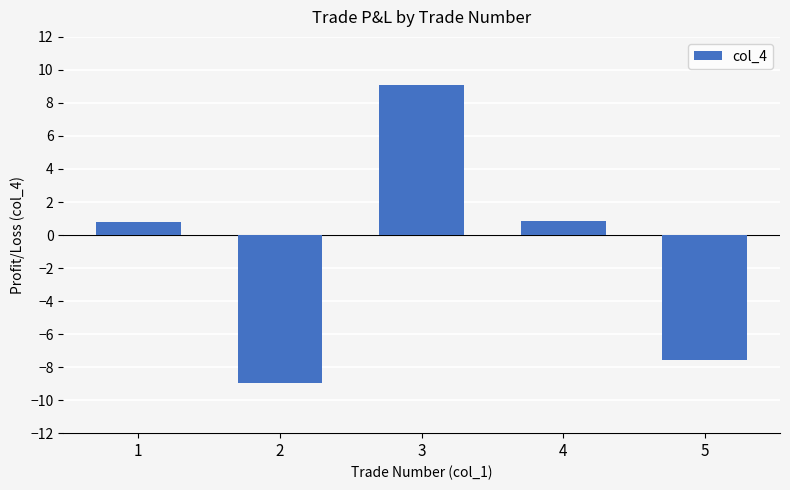

Is it true that the value at 3 is 9.1?

True